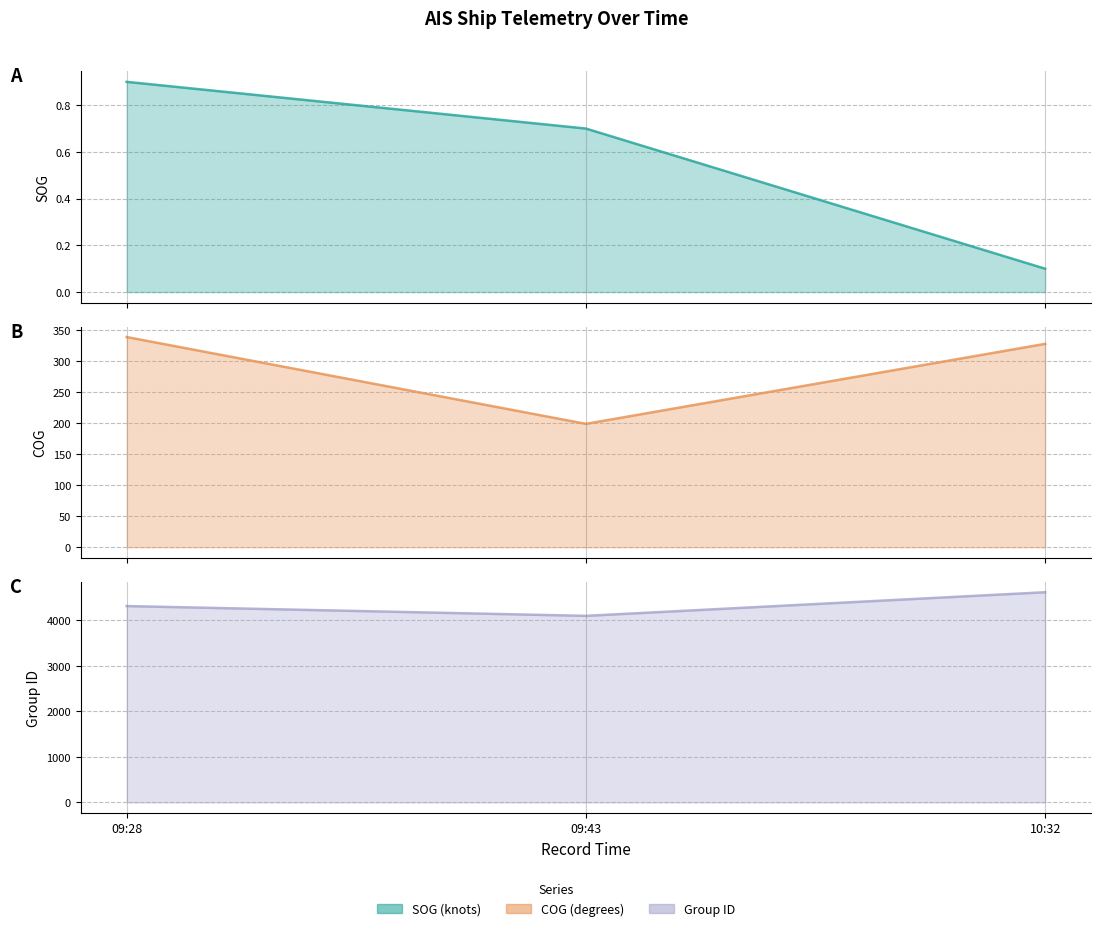

Between 10:32 and 09:28, which is larger?

09:28